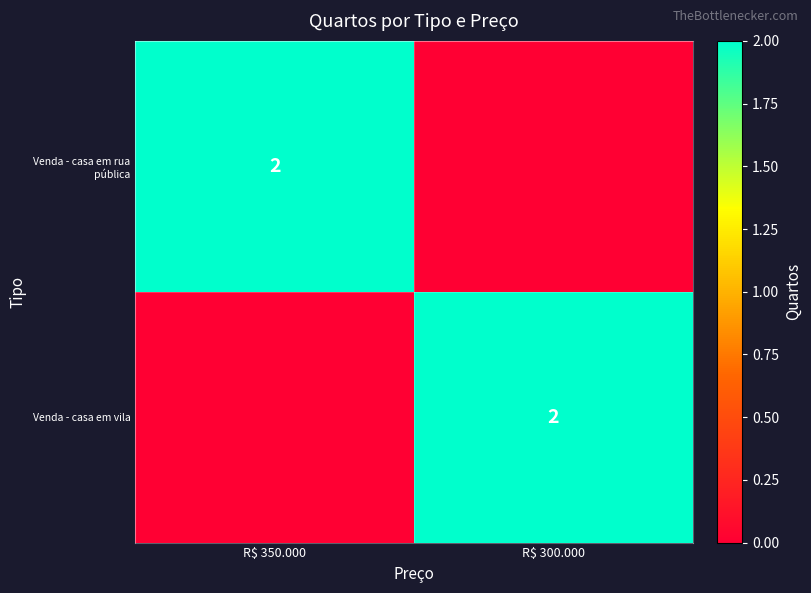

The Venda - casa em vila series shows 2 at R$ 300.000. True or false?

True